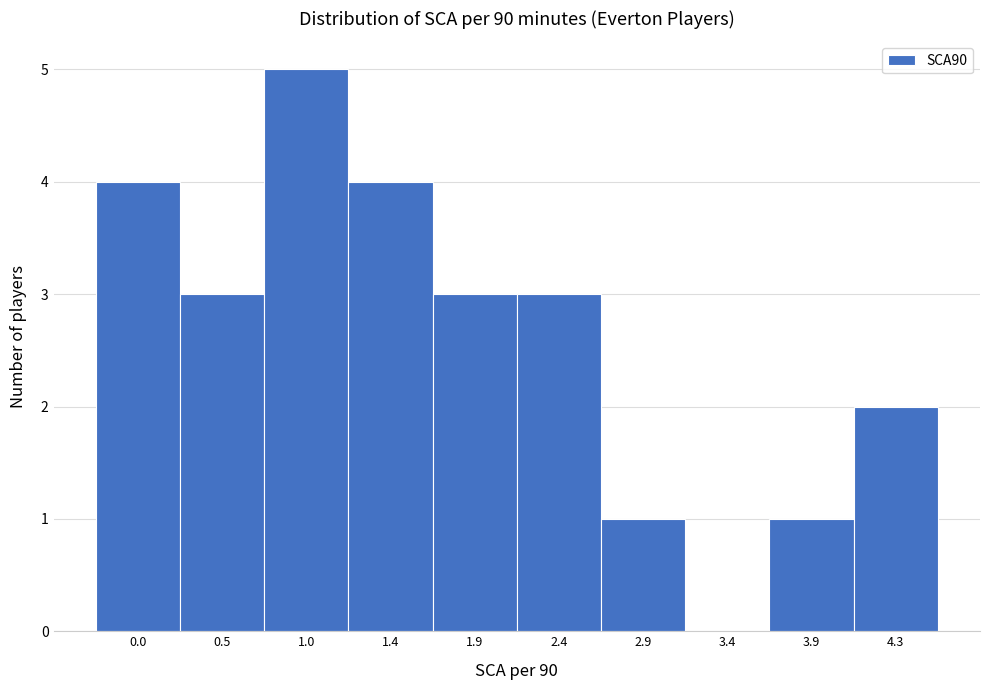

Reading right to left, transcribe all the data shown in this chart.

4.3=2	3.9=1	3.4=0	2.9=1	2.4=3	1.9=3	1.4=4	1.0=5	0.5=3	0.0=4